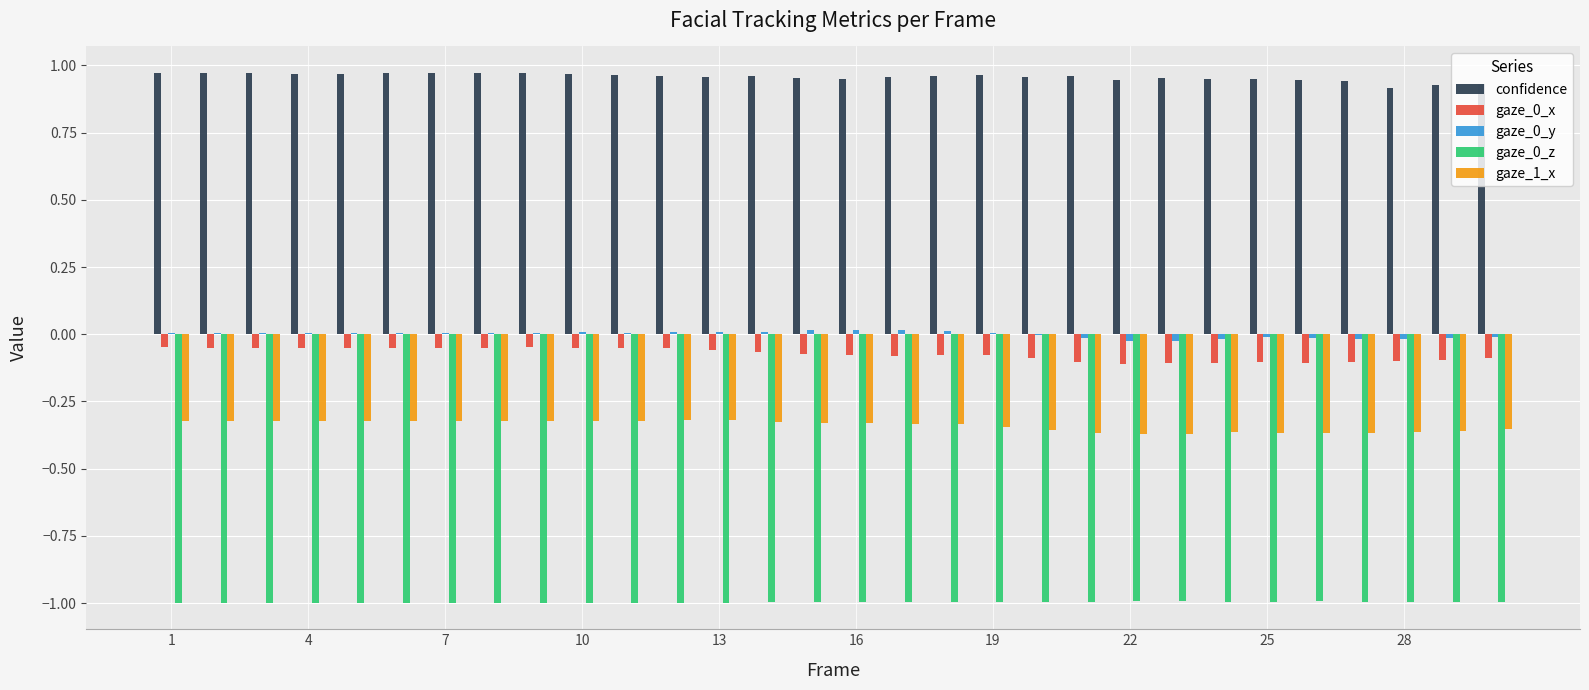

What is the highest value of the gaze_0_z series?

-1.0